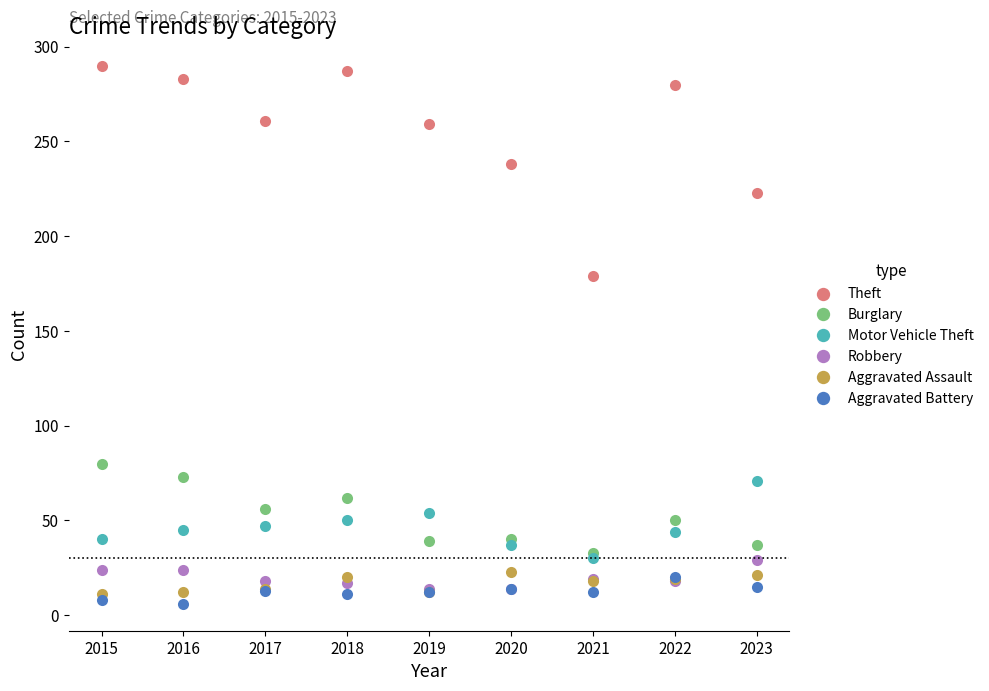

True or false: Aggravated Battery and Burglary cross at least once.

False